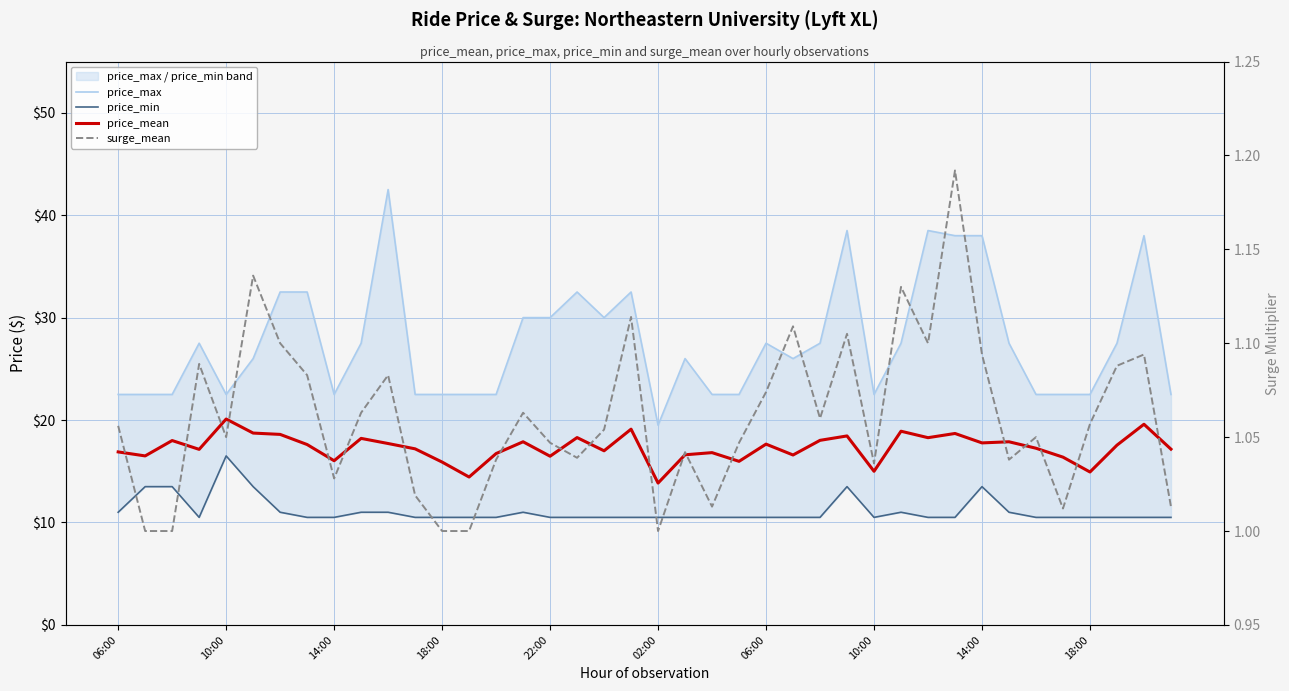

Which has a higher value, 38 or 06:00?

38